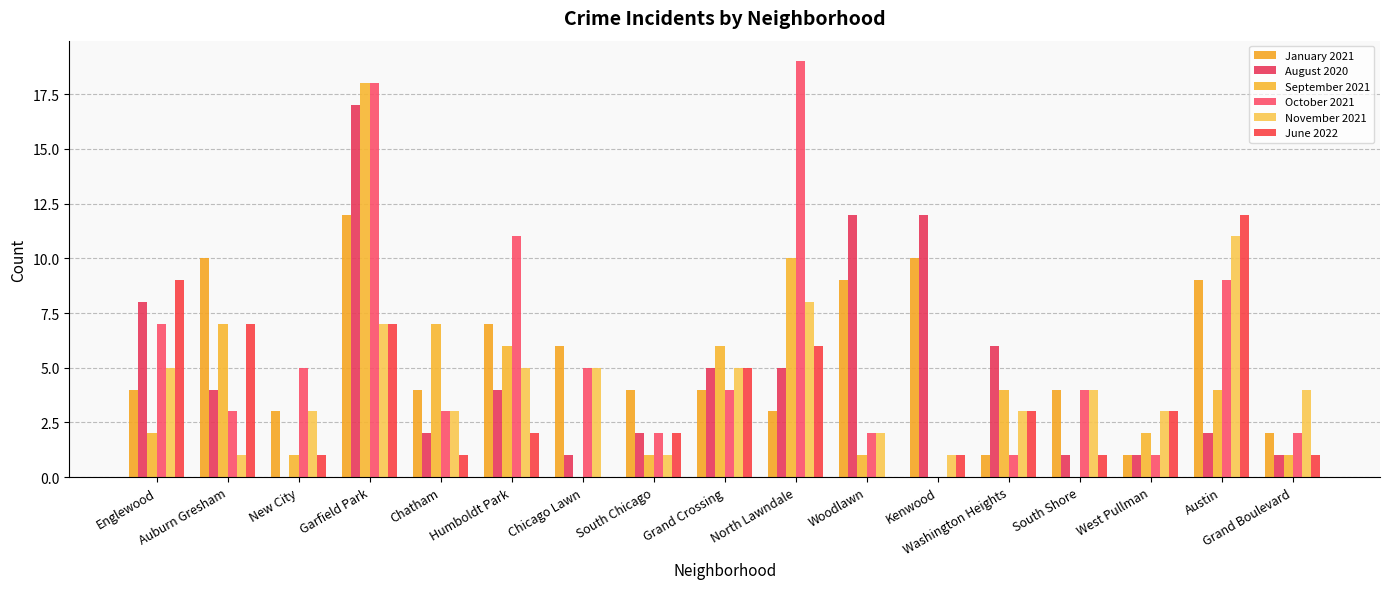

What is the average value of the January 2021 series?

5